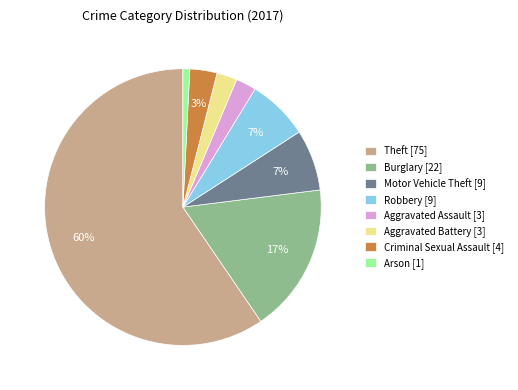

What is the majority slice?

Theft